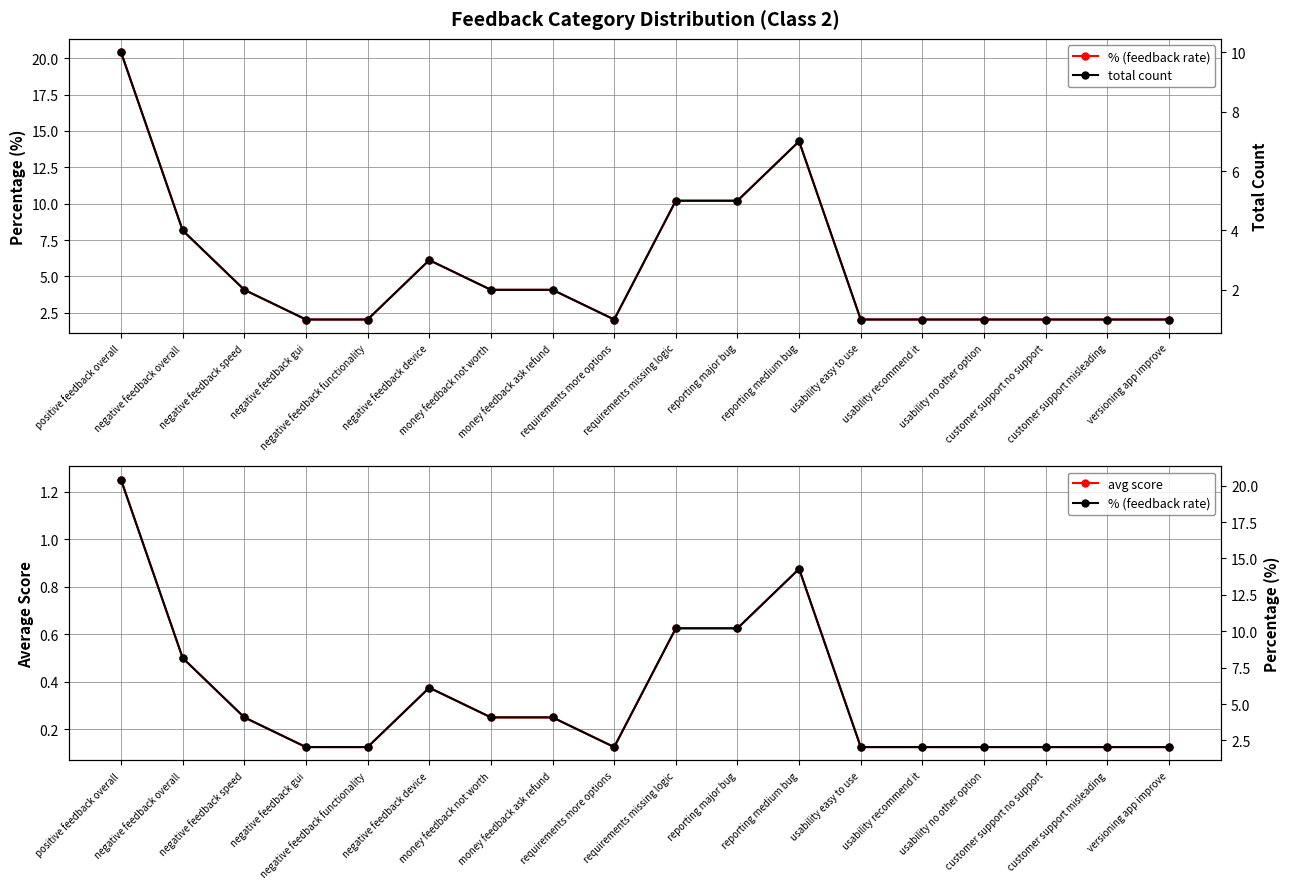

Rank the series by their maximum value, from highest to lowest.

% (feedback rate), total count, avg score